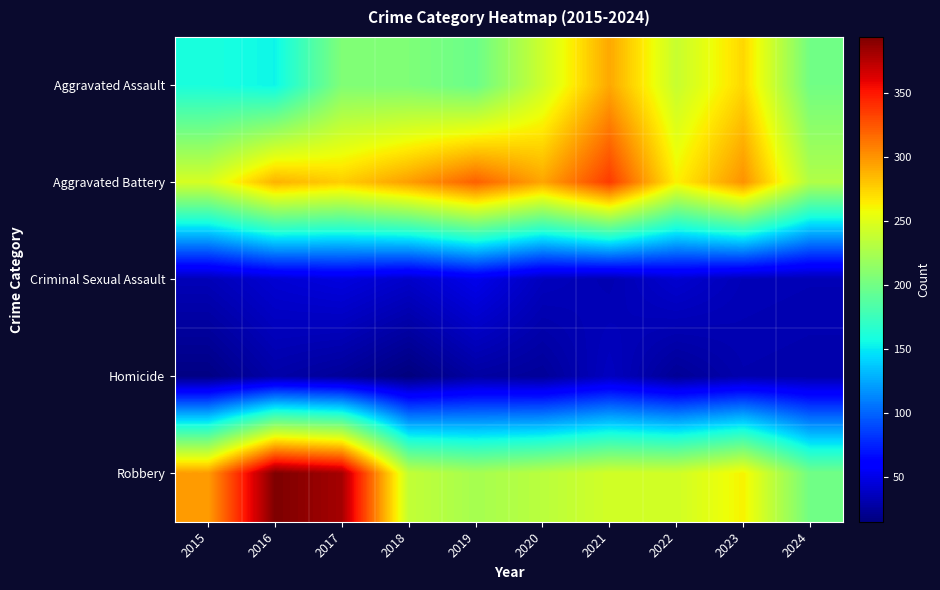

At 2021, list the series in order from smallest to largest.

Criminal Sexual Assault, Homicide, Robbery, Aggravated Assault, Aggravated Battery